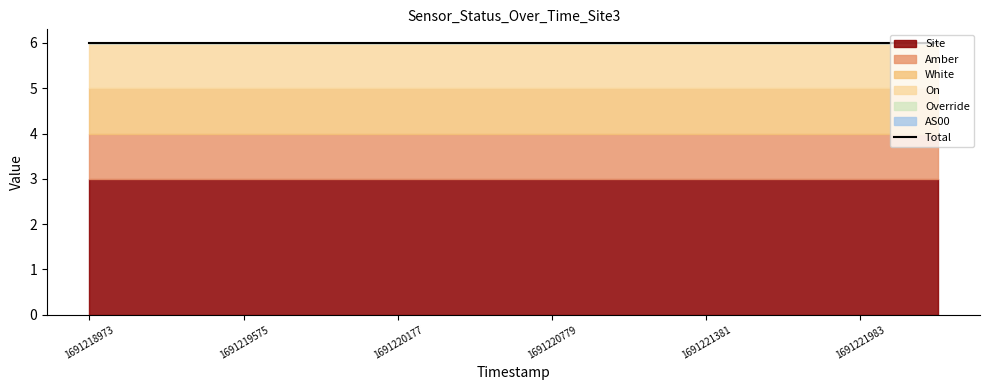

Reading right to left, extract all data points from this chart.

Site: 3	3	3	3	3	3	3	3	3	3	3	3
Amber: 1	1	1	1	1	1	1	1	1	1	1	1
White: 1	1	1	1	1	1	1	1	1	1	1	1
On: 1	1	1	1	1	1	1	1	1	1	1	1
Override: 0	0	0	0	0	0	0	0	0	0	0	0
AS00: 0	0	0	0	0	0	0	0	0	0	0	0